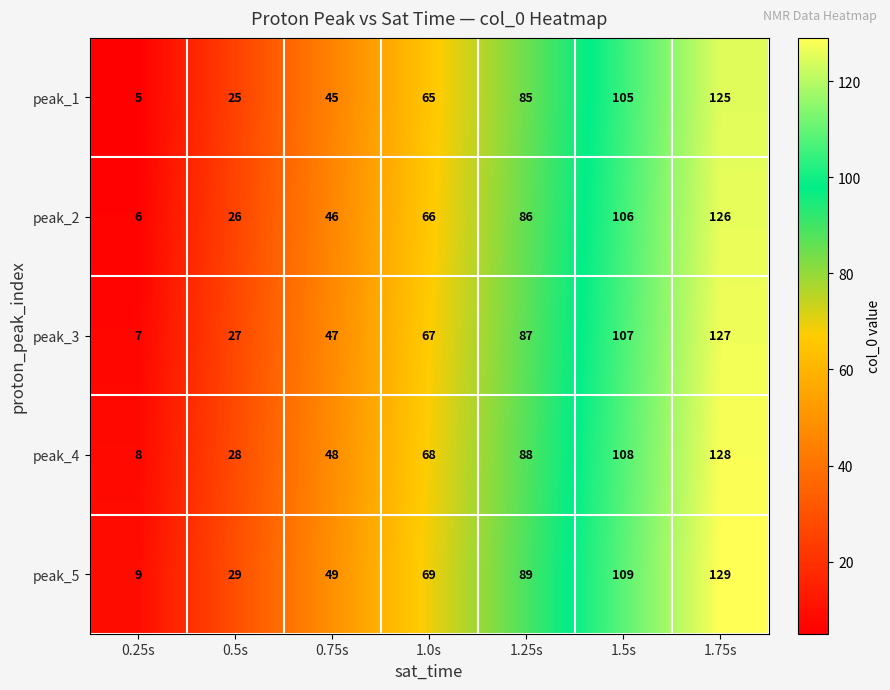

The peak_3 series shows 207 at 1.75s. True or false?

False